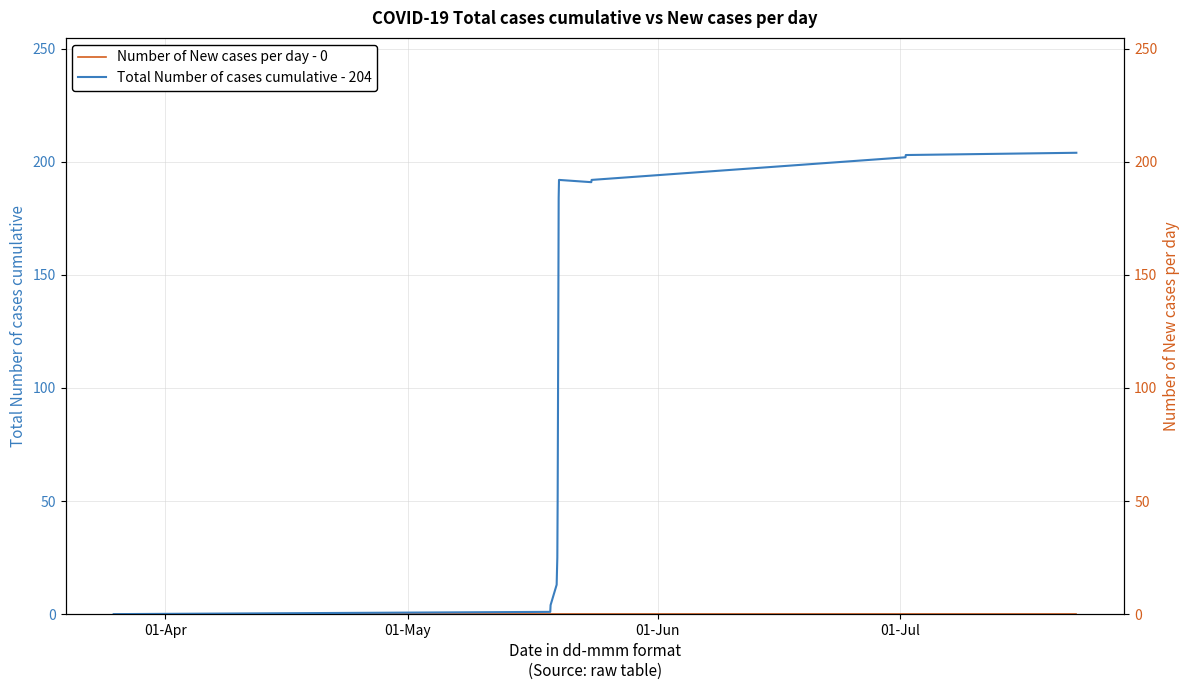

Which series has the widest spread of values?

Total Number of cases cumulative - 204